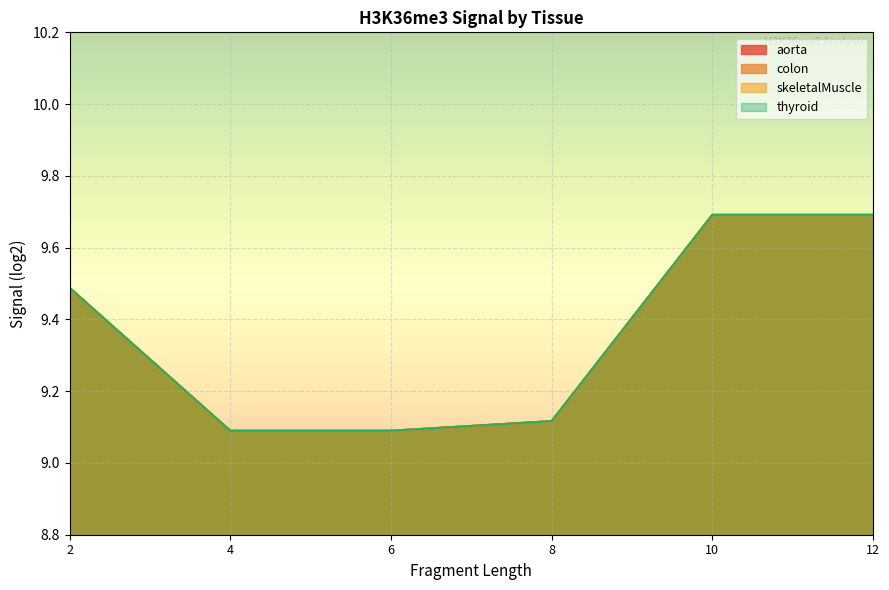

What value does the colon series have at 10?

9.7